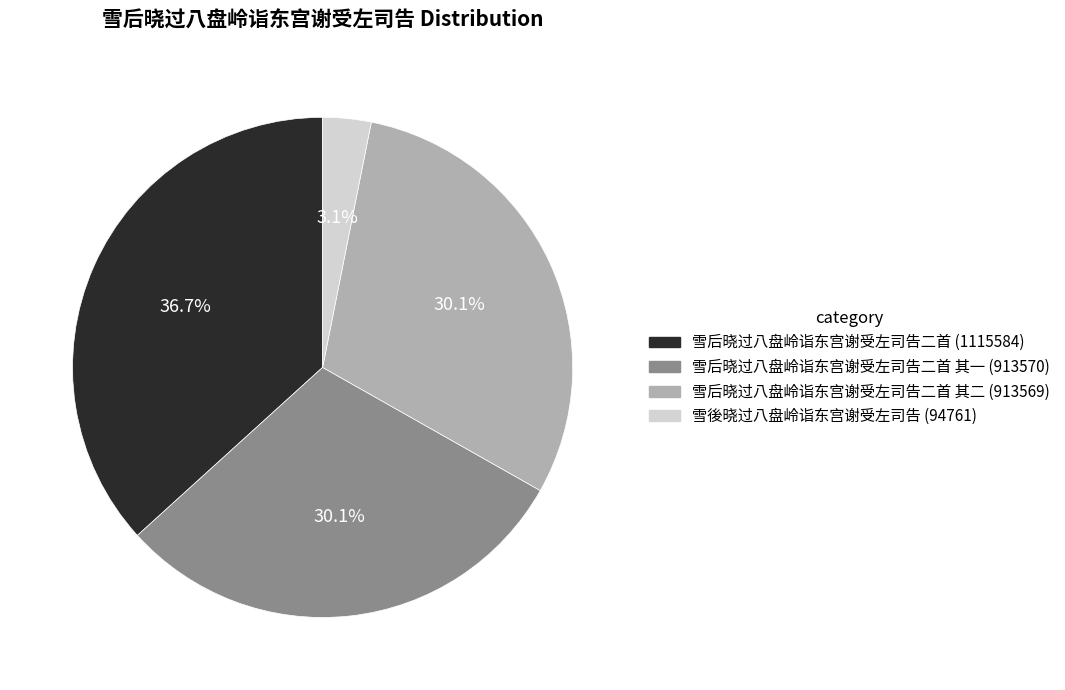

Does any single category account for the majority?

No